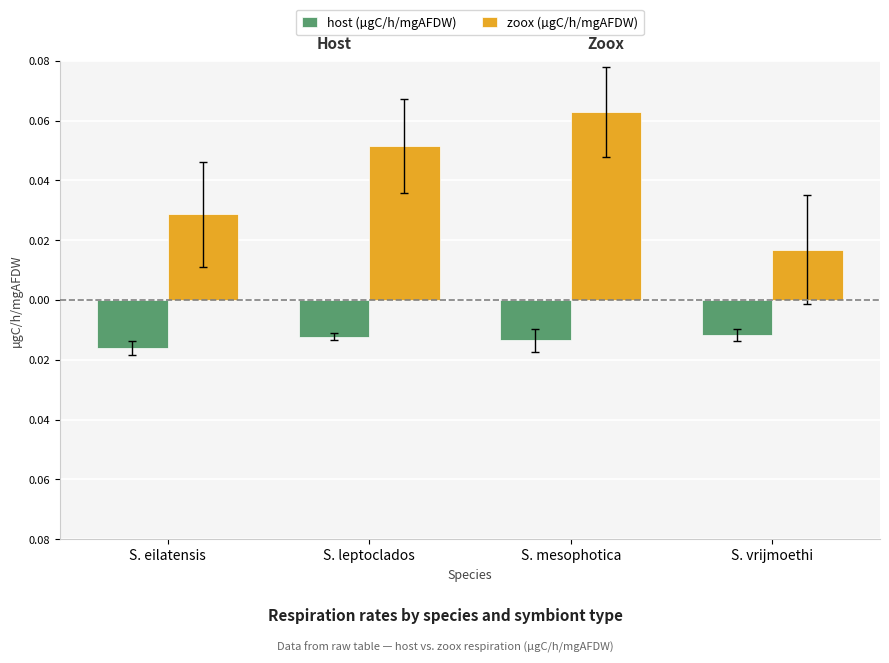

What are all the series names shown in the legend?

host (µgC/h/mgAFDW), zoox (µgC/h/mgAFDW)